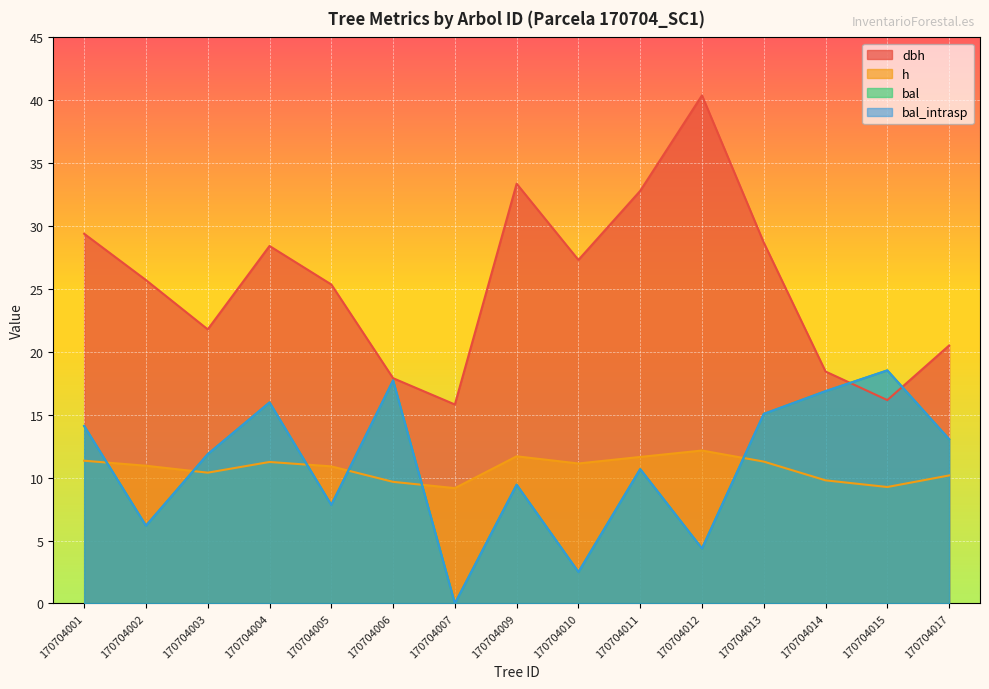

Where is the first local minimum for bal_intrasp?

170704002